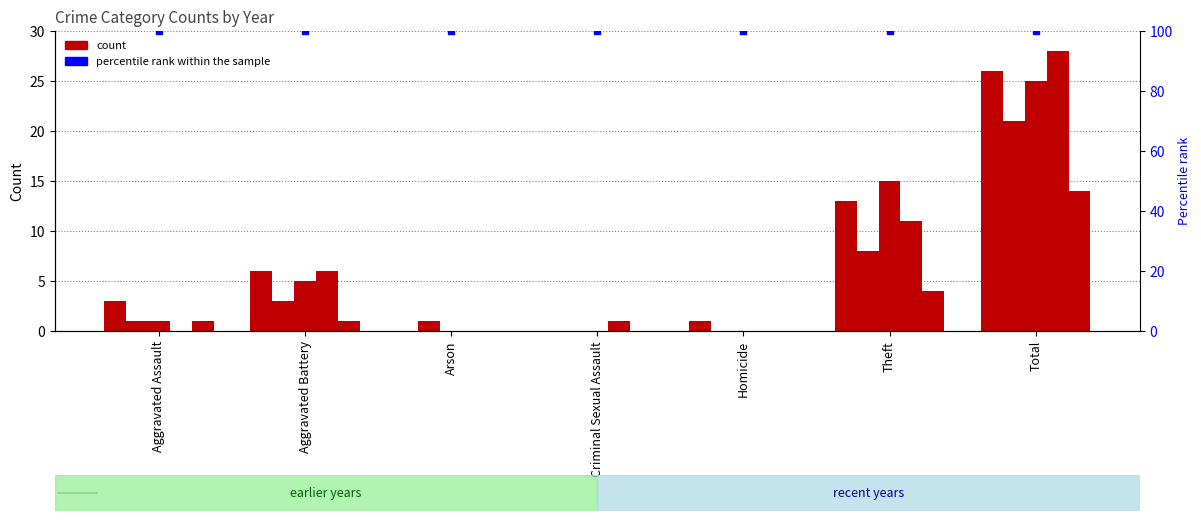

Reading left to right, extract all data points from this chart.

2019: Aggravated Assault=3	Aggravated Battery=6	Arson=0	Criminal Sexual Assault=0	Homicide=1	Theft=13	Total=26
2021: Aggravated Assault=1	Aggravated Battery=3	Arson=1	Criminal Sexual Assault=0	Homicide=0	Theft=8	Total=21
2018: Aggravated Assault=1	Aggravated Battery=5	Arson=0	Criminal Sexual Assault=0	Homicide=0	Theft=15	Total=25
2022: Aggravated Assault=0	Aggravated Battery=6	Arson=0	Criminal Sexual Assault=1	Homicide=0	Theft=11	Total=28
2020: Aggravated Assault=1	Aggravated Battery=1	Arson=0	Criminal Sexual Assault=0	Homicide=0	Theft=4	Total=14